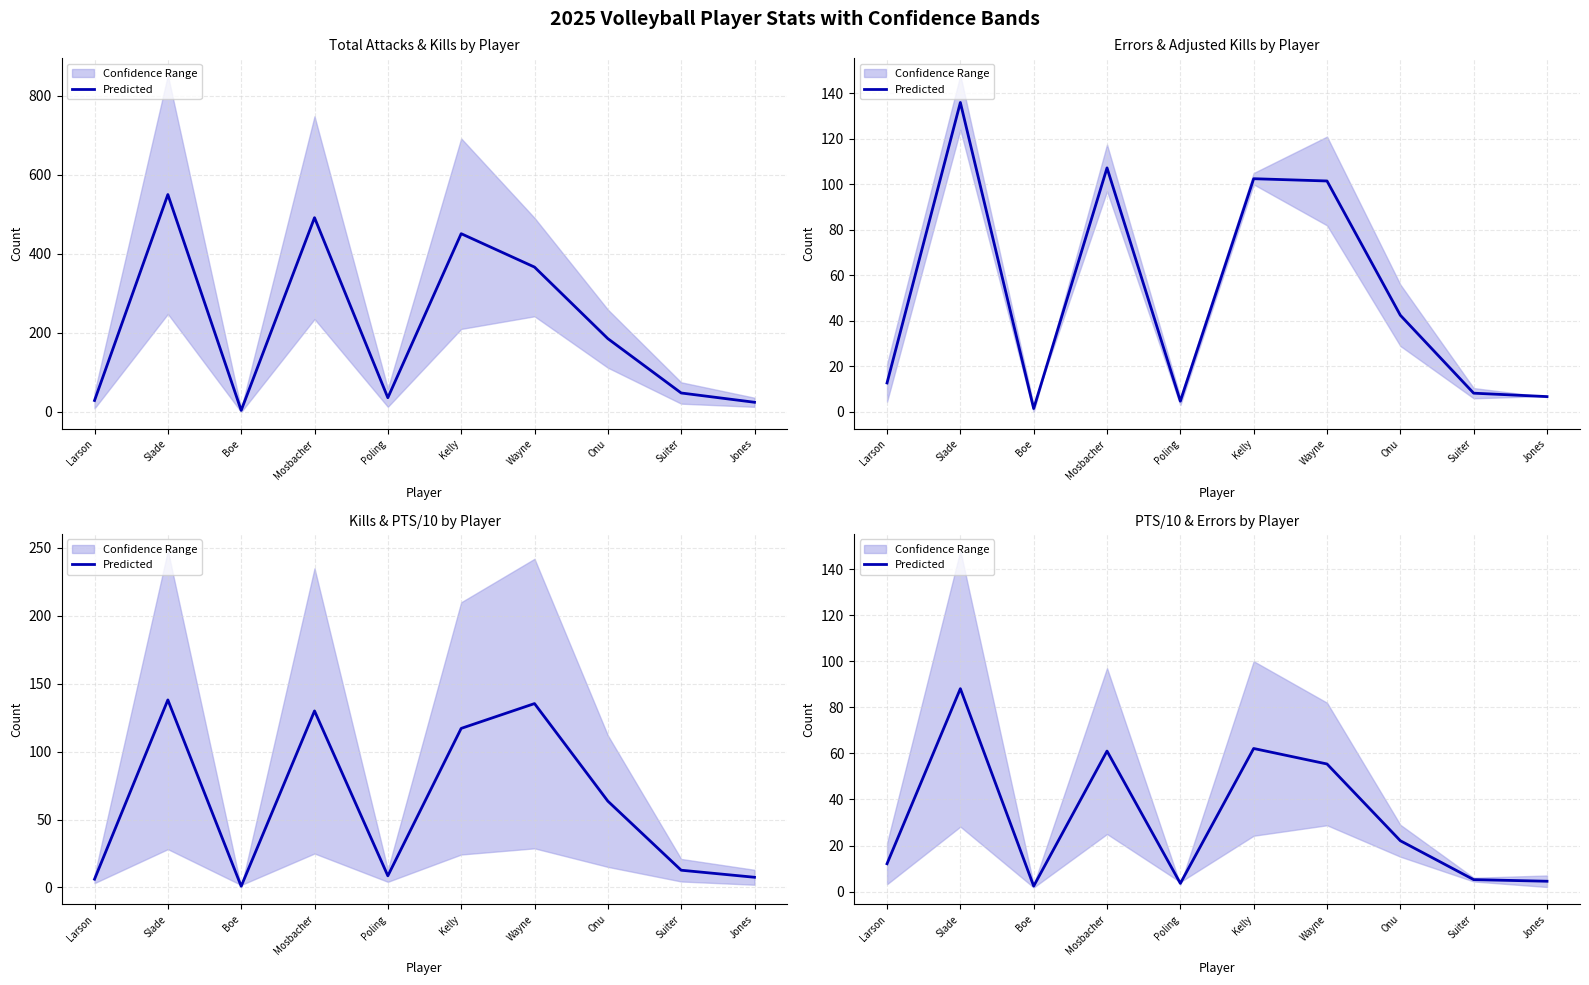

How many data points are less than 22?

5